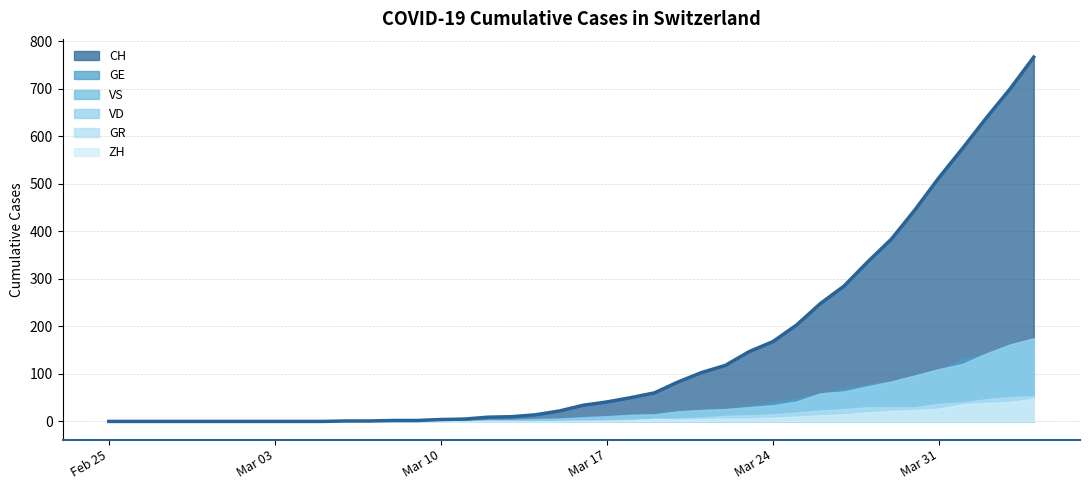

What are all the series names shown in the legend?

CH, GE, VS, VD, GR, ZH